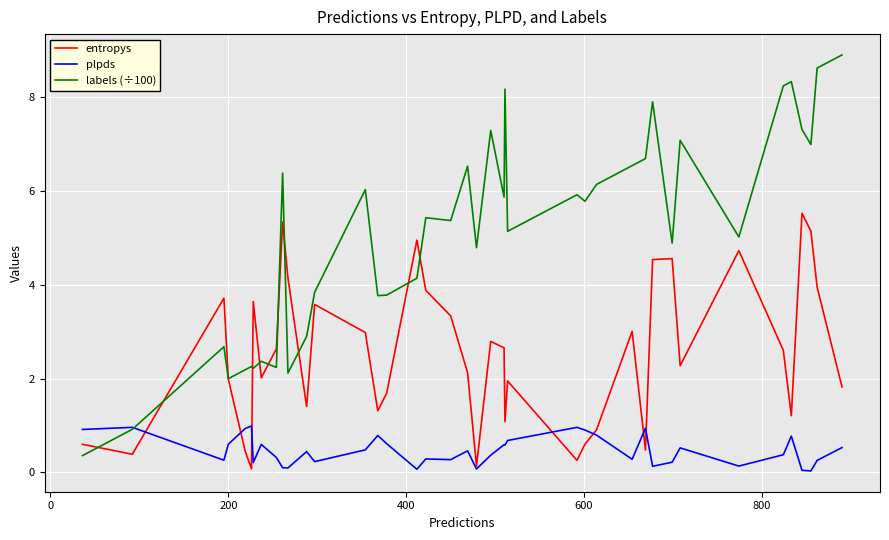

List the series in order of their peak value, highest first.

labels (÷100), entropys, plpds